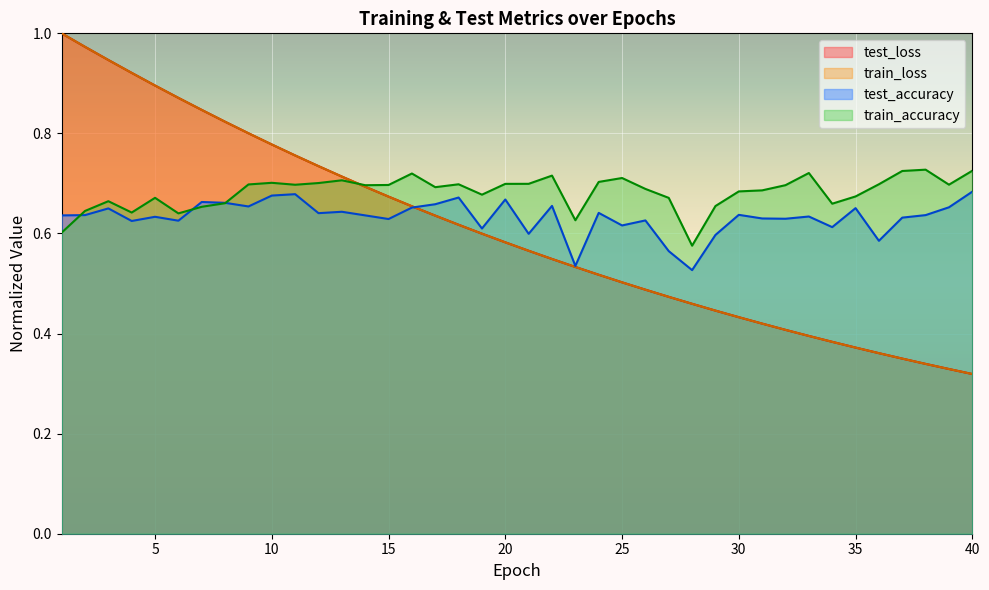

Which series has the largest range (max minus min)?

train_loss